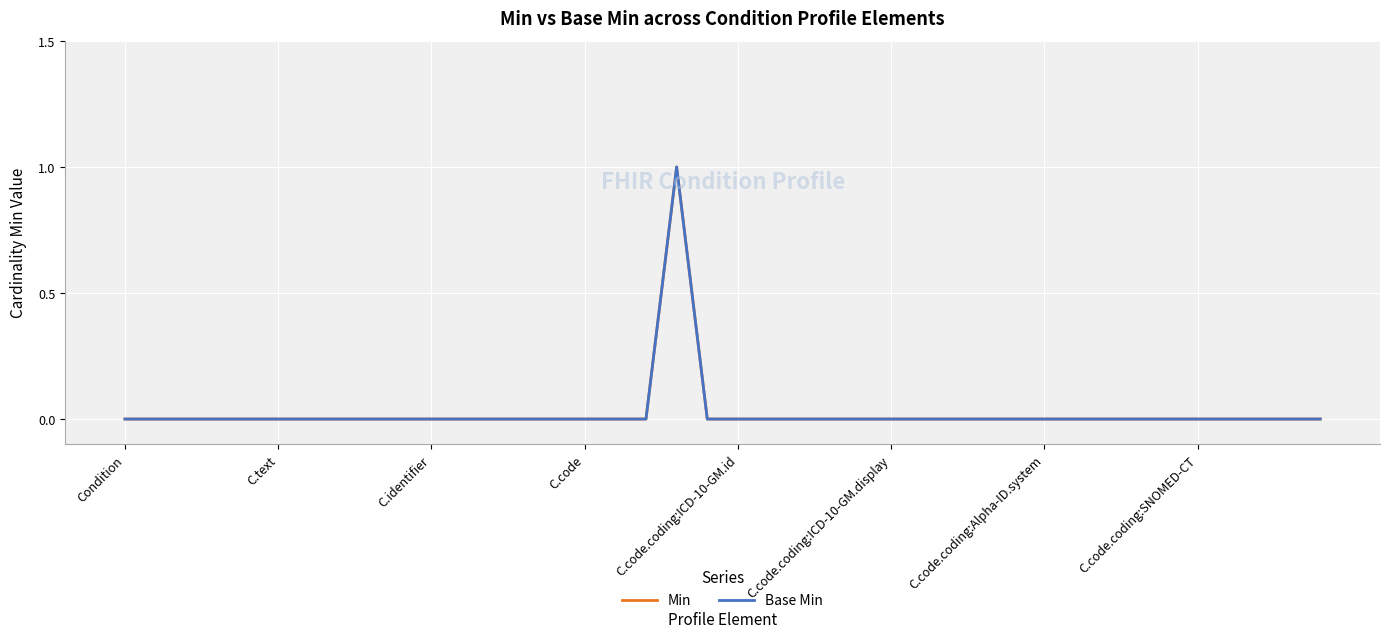

Does the chart display data point markers on the line(s)?

No